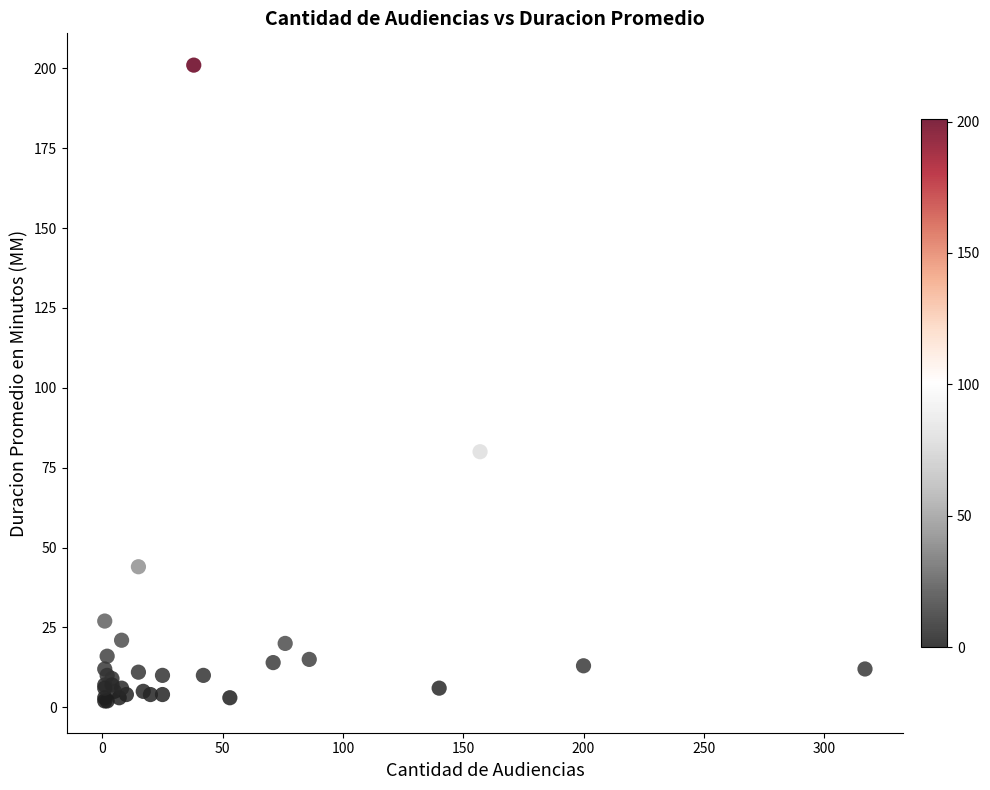

What Y value in the scatter plot is closest to 101?

80